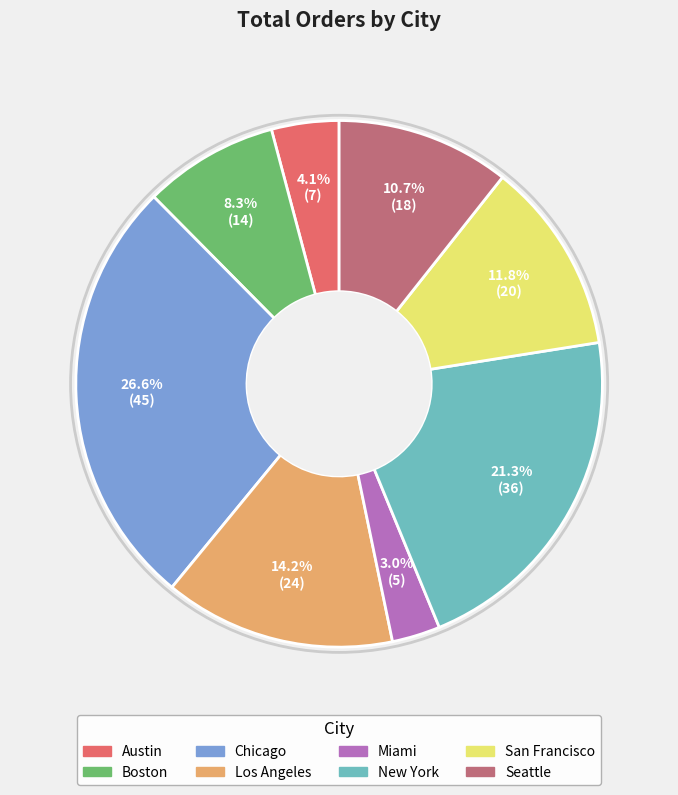

How many segments does this pie chart have?

8